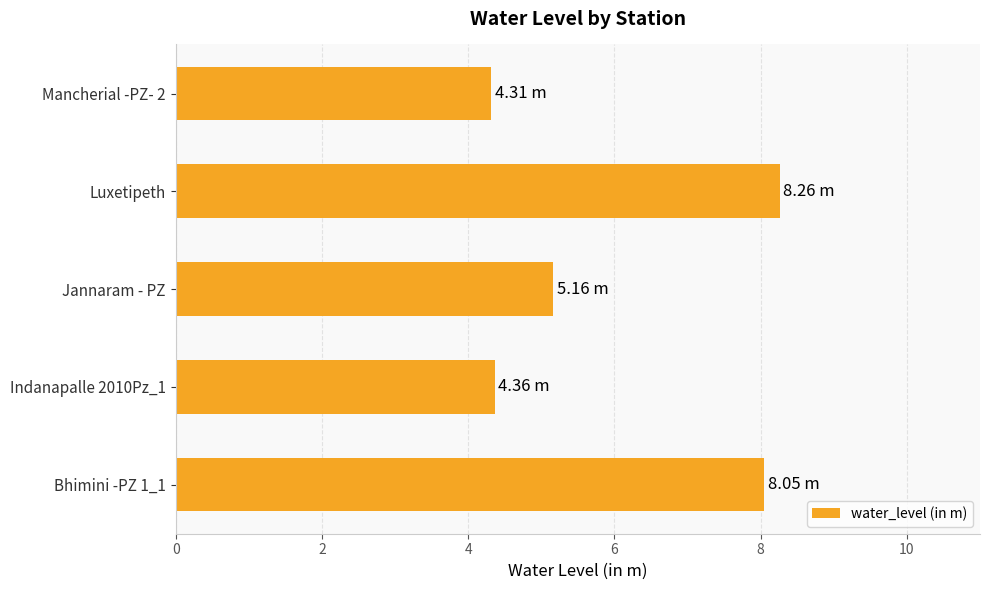

What is the smallest value displayed?

4.3